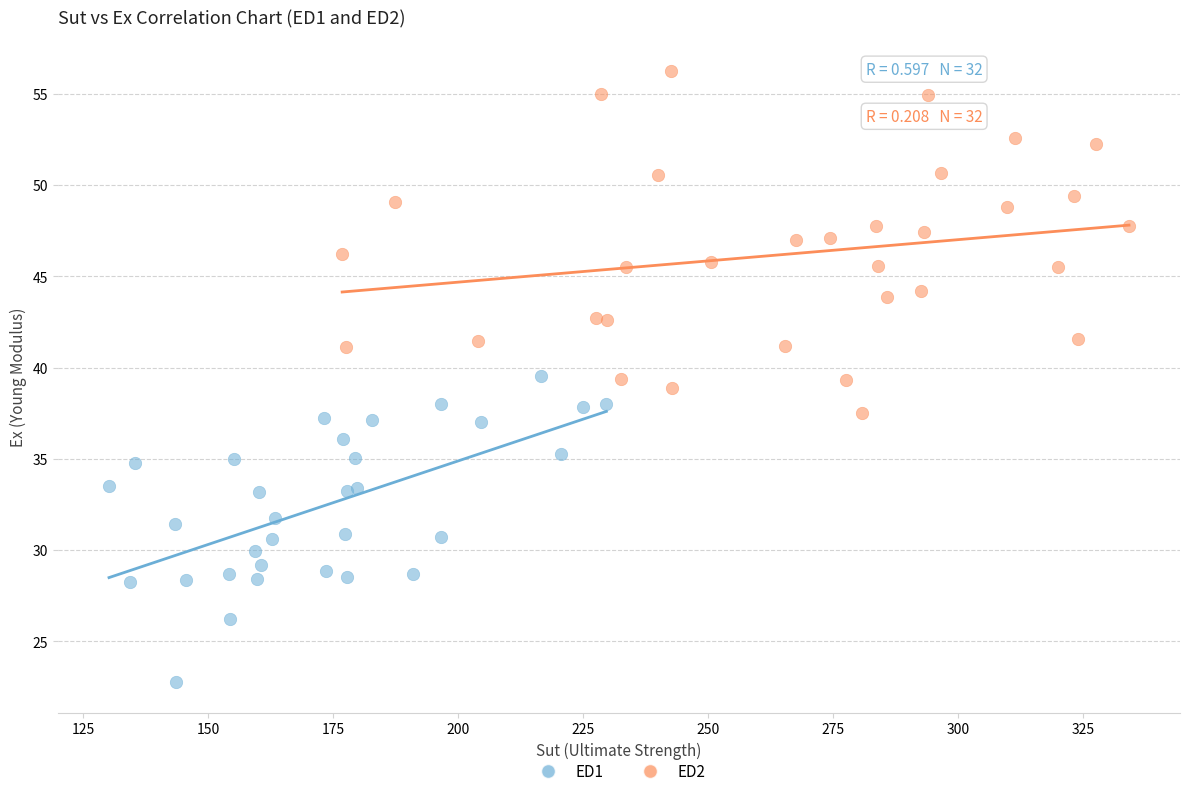

What are all the series names shown in the legend?

ED1, ED2